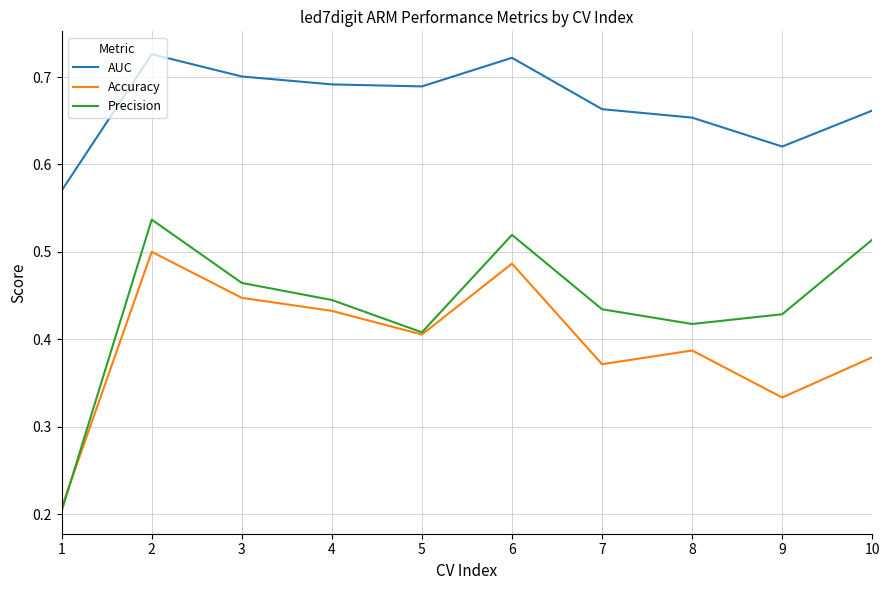

Where is the first local maximum for AUC?

2